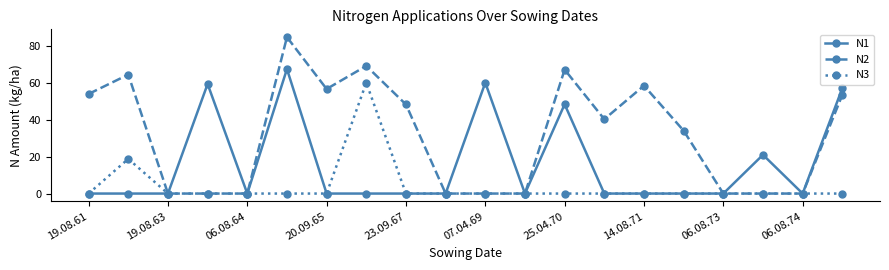

Which series has the largest total across all categories?

N2